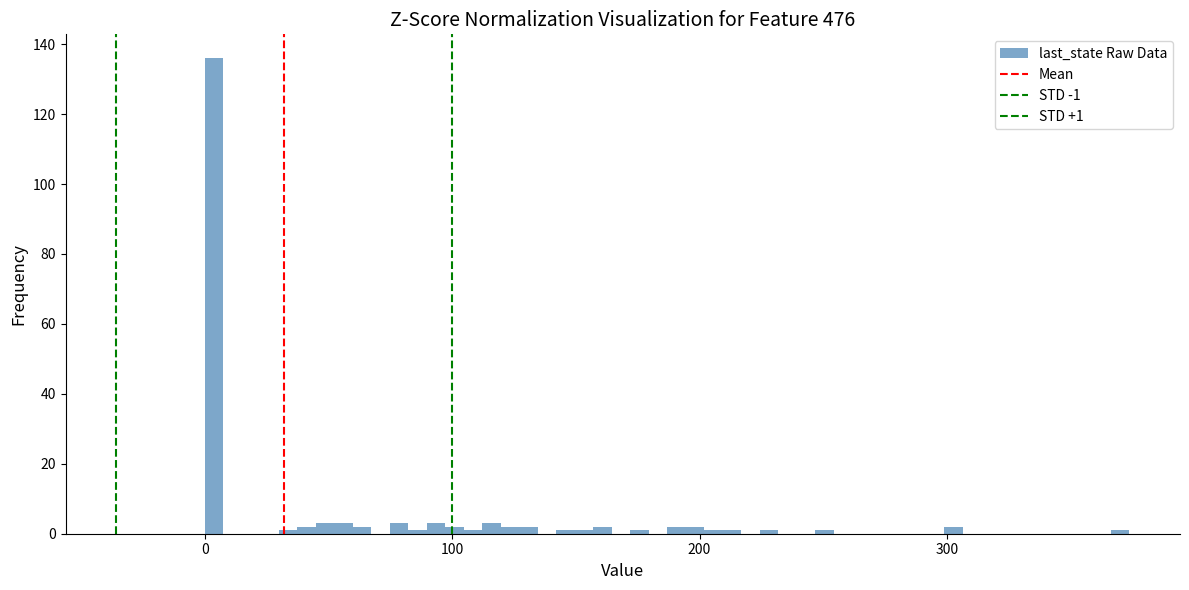

Read against the x-axis, roughly where is the centre of the tallest bar?

0